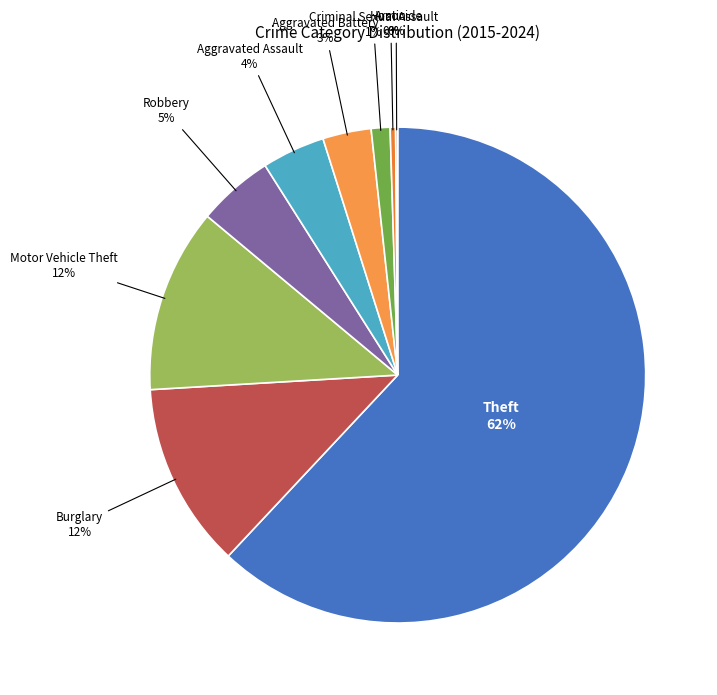

Which category has the smallest portion of the pie?

Homicide